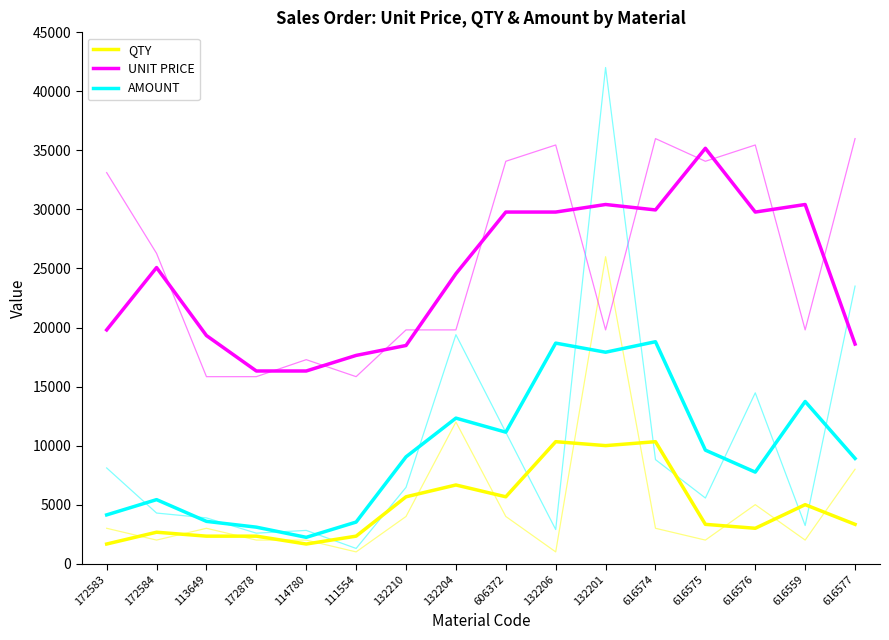

True or false: UNIT PRICE and QTY cross at least once.

False